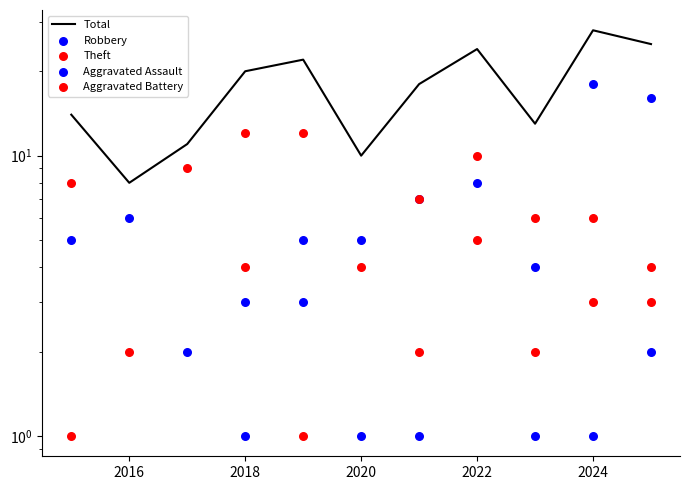

Which series has the largest total across all categories?

Total